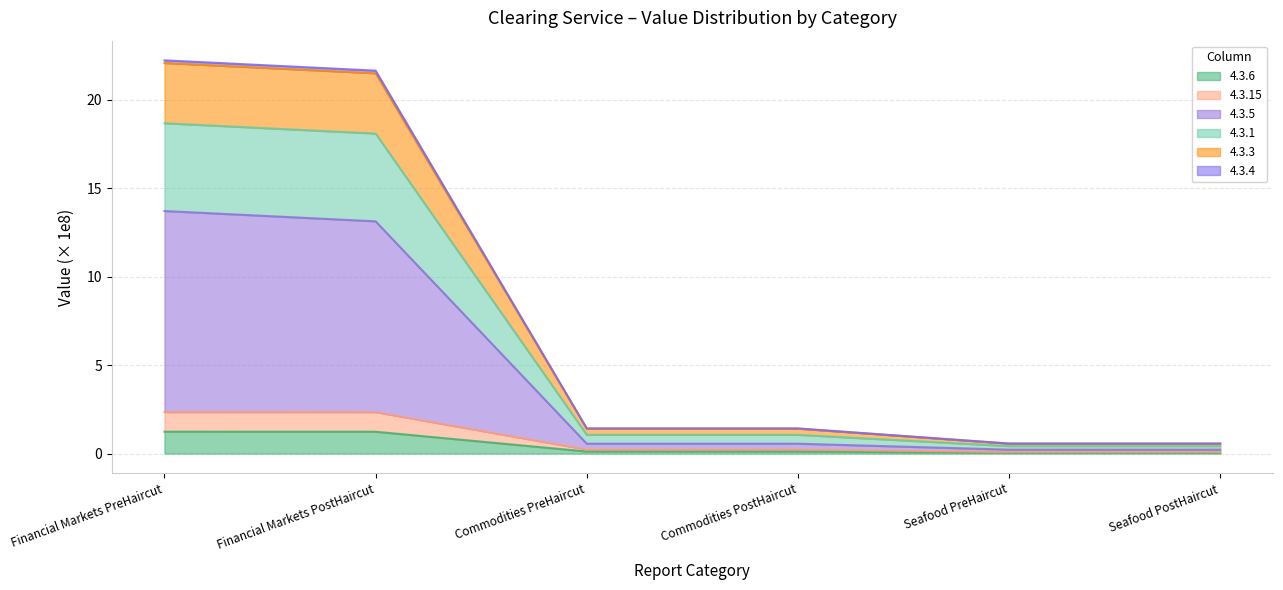

Which series changed the most between Commodities PreHaircut and Commodities PostHaircut?

4.3.5